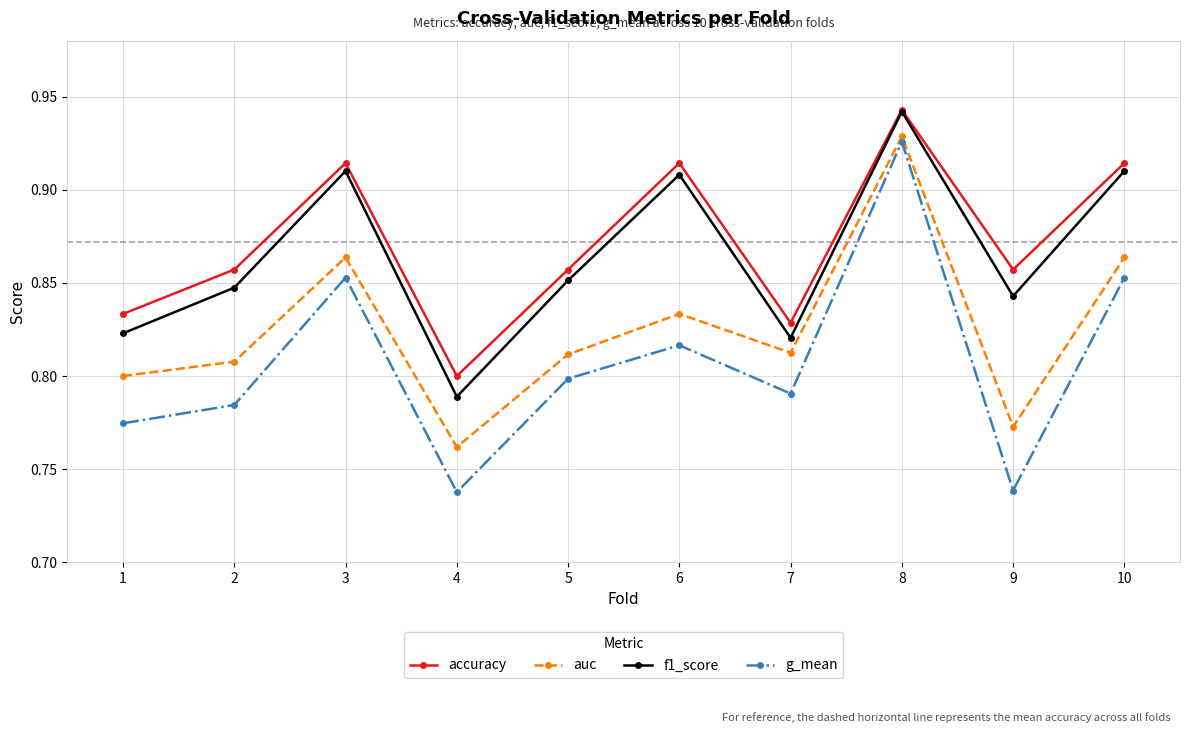

What is the difference between the f1_score values at 2 and 4?

0.1